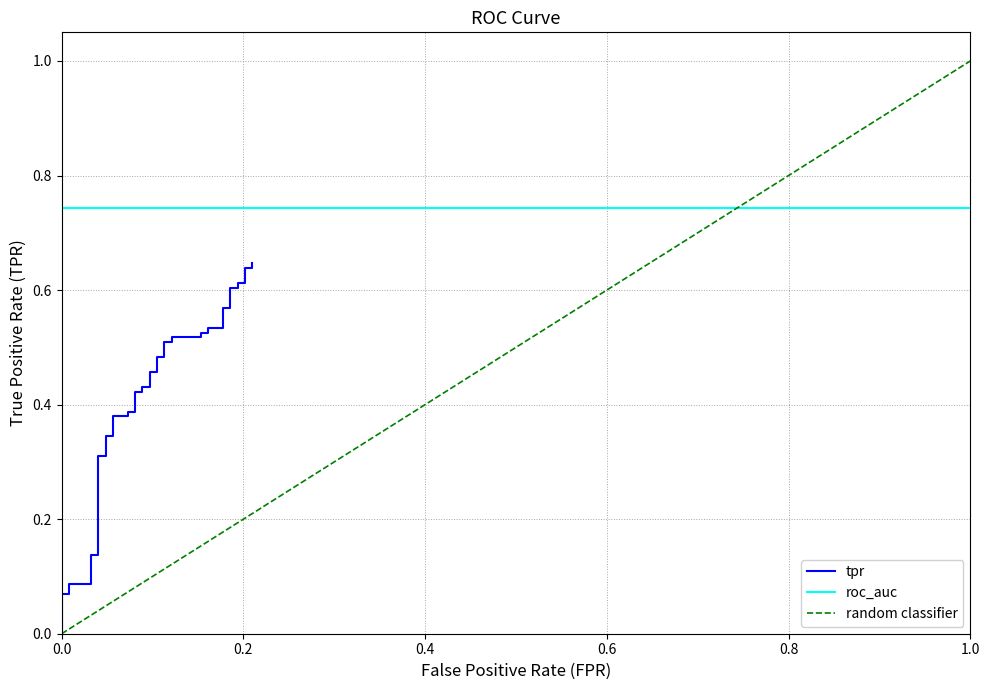

What is the value of the 38th point from the left?

0.6